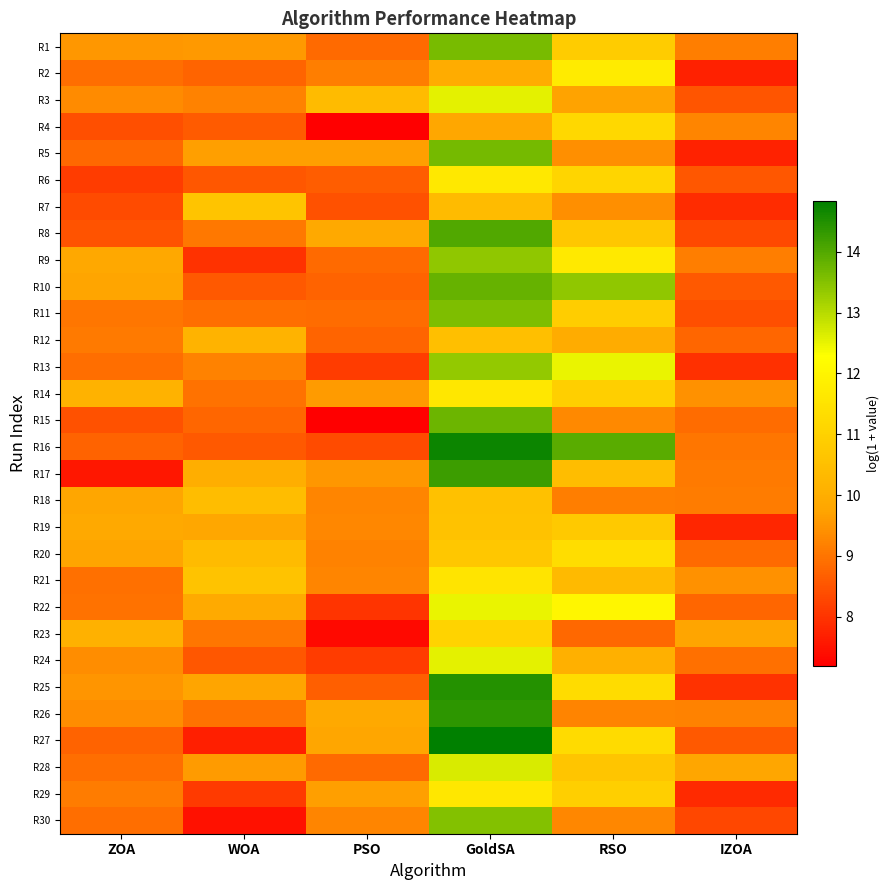

Count the number of categories in the chart.

6